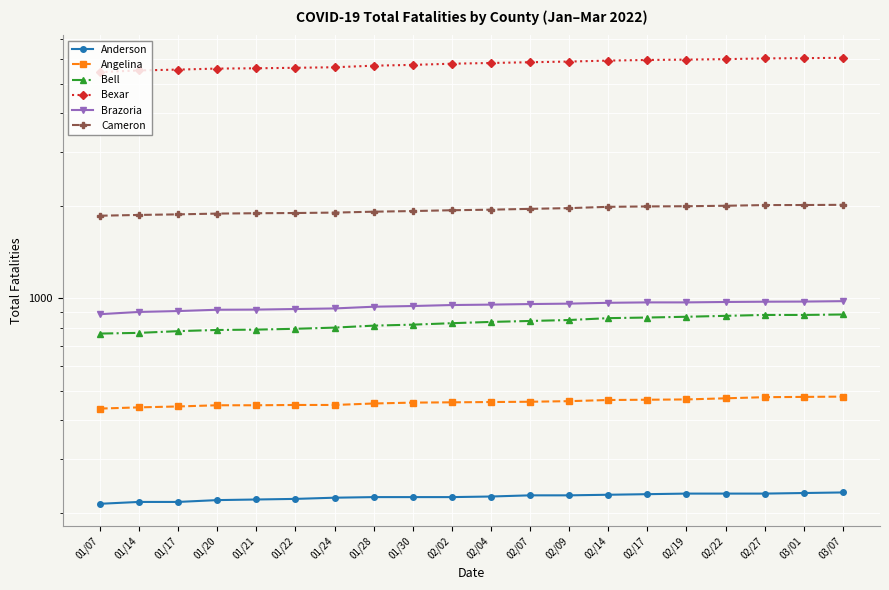

The Angelina series shows 99 at 02/22. True or false?

False